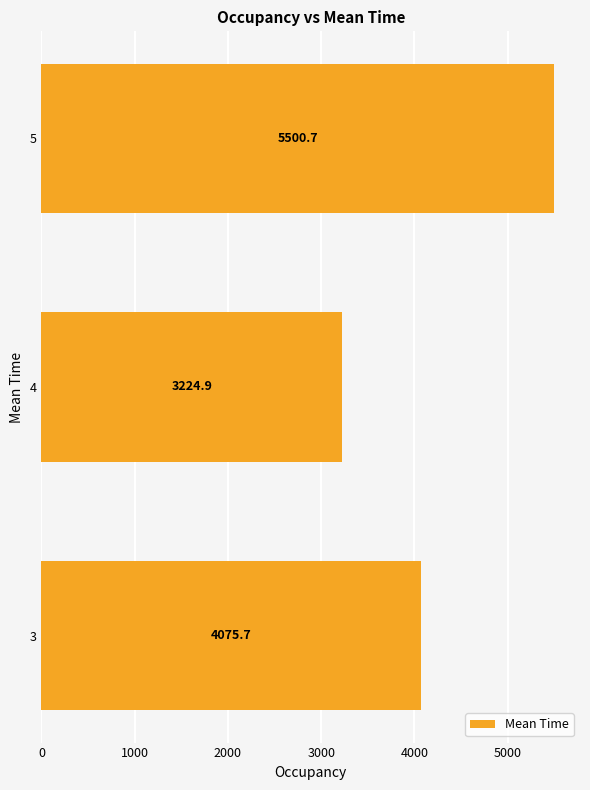

Reading bottom to top, transcribe all the data shown in this chart.

3=4075.7	4=3224.9	5=5500.7